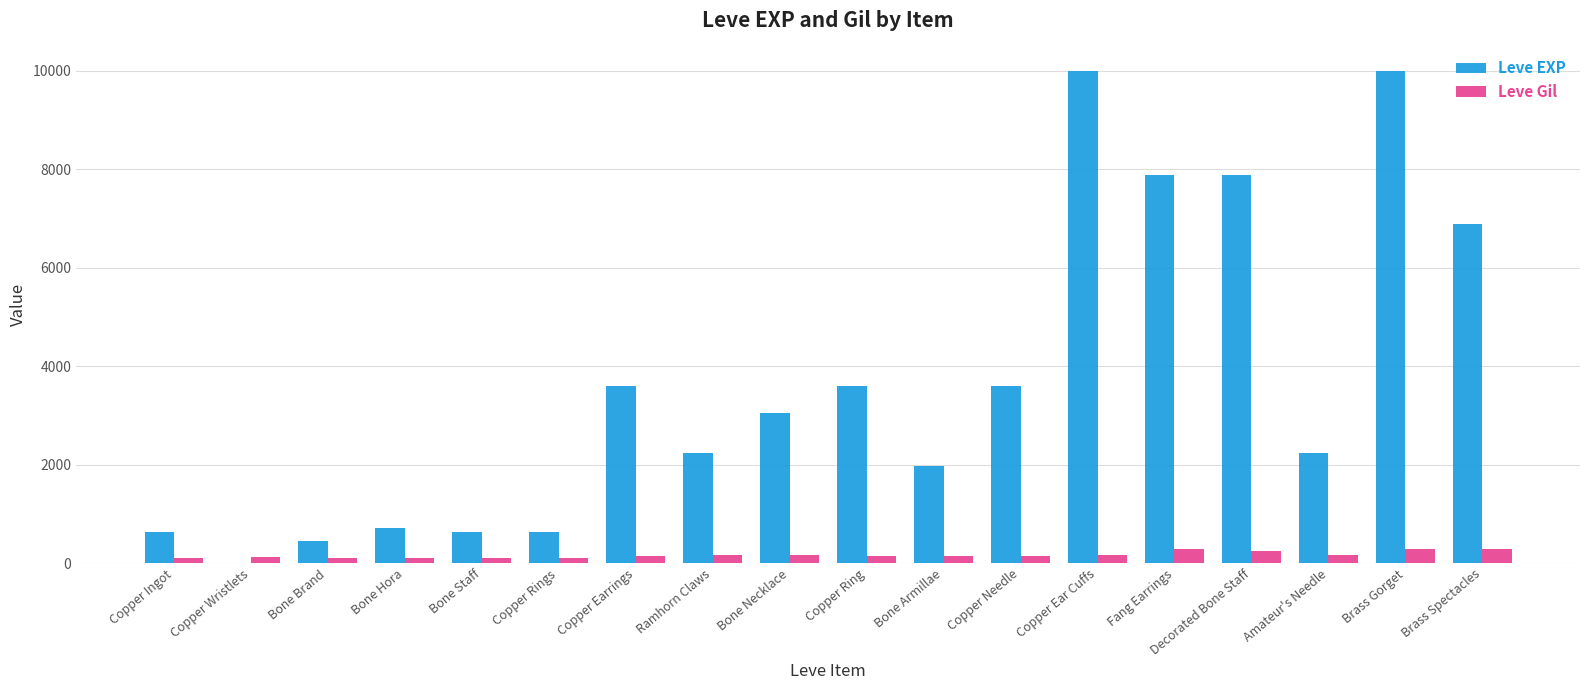

What is the total value across all series at Copper Ear Cuffs?

10158